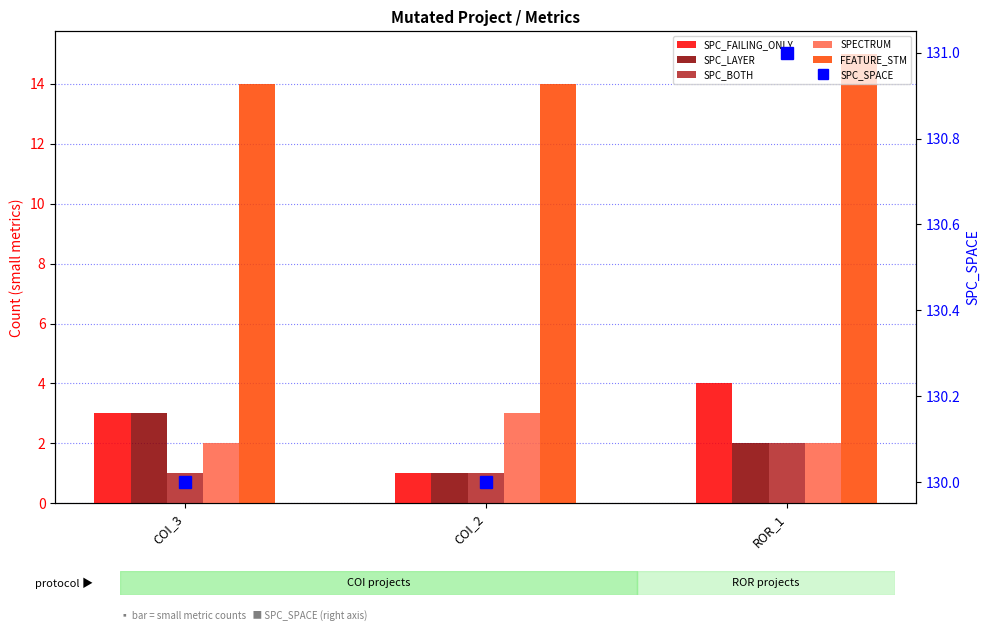

Reading left to right, extract all data points from this chart.

SPC_FAILING_ONLY: 3	1	4
SPC_LAYER: 3	1	2
SPC_BOTH: 1	1	2
SPECTRUM: 2	3	2
FEATURE_STM: 14	14	15
SPC_SPACE: 130	130	131